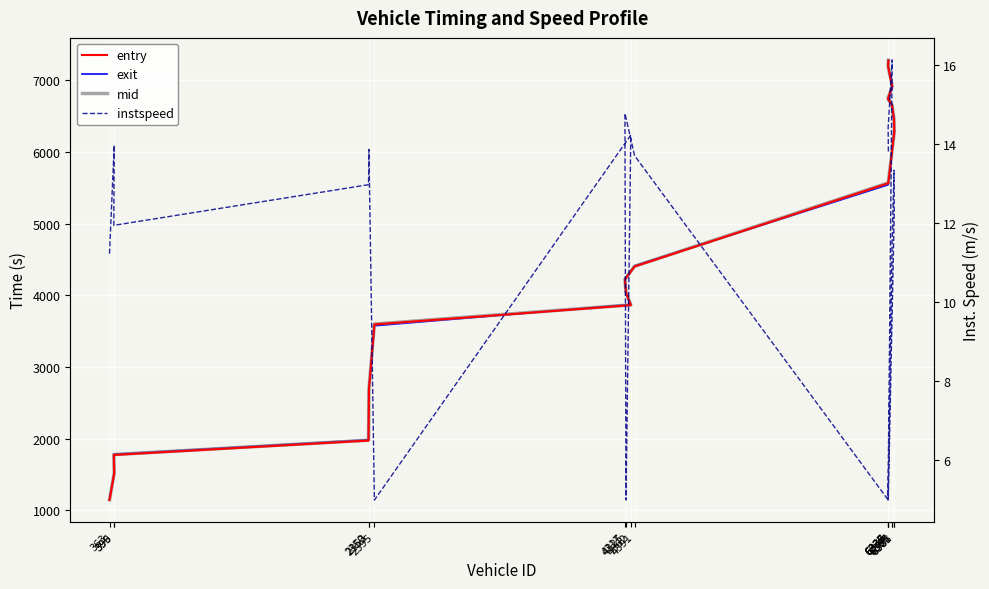

What value does the instspeed series have at 6367?

16.1